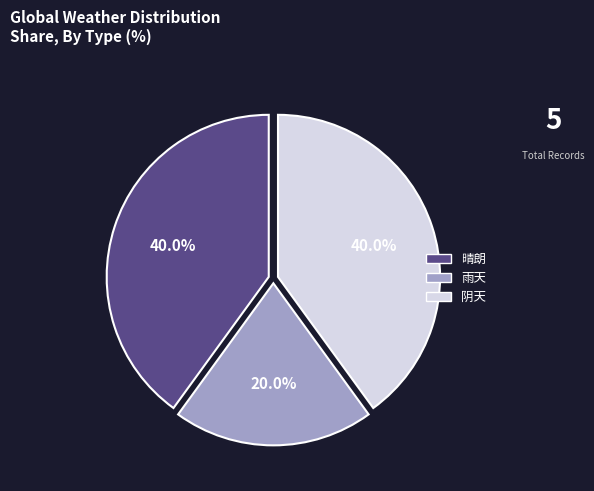

What portion of the pie excludes 阴天?

60.0%